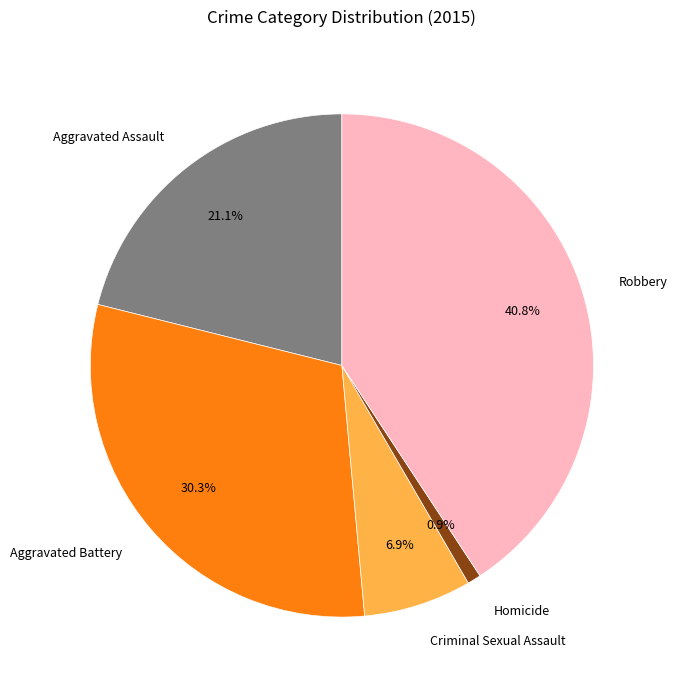

Which category has the biggest portion of the pie?

Robbery